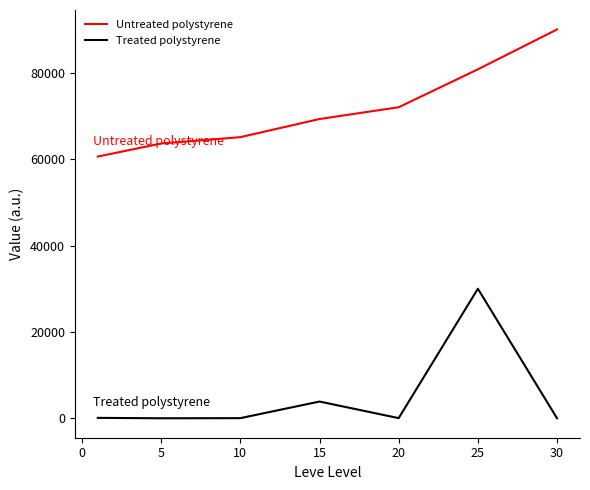

List the series in order of their overall mean, highest first.

Untreated polystyrene, Treated polystyrene